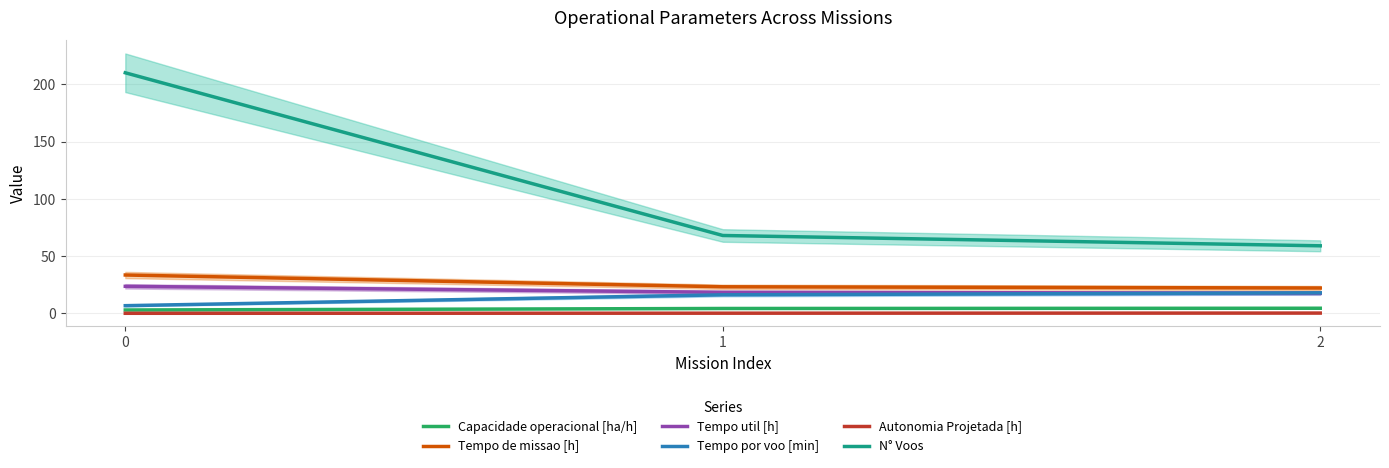

What is the difference between the maximum and minimum values in the Autonomia Projetada [h] series?

0.2